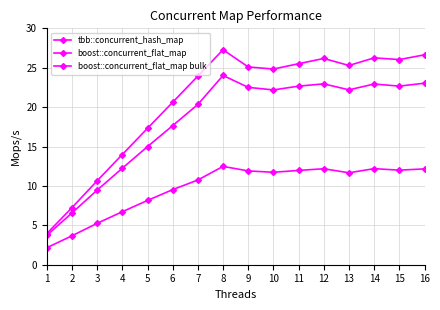

Is the value of boost::concurrent_flat_map at 4 greater than the value of boost::concurrent_flat_map bulk at 8?

No